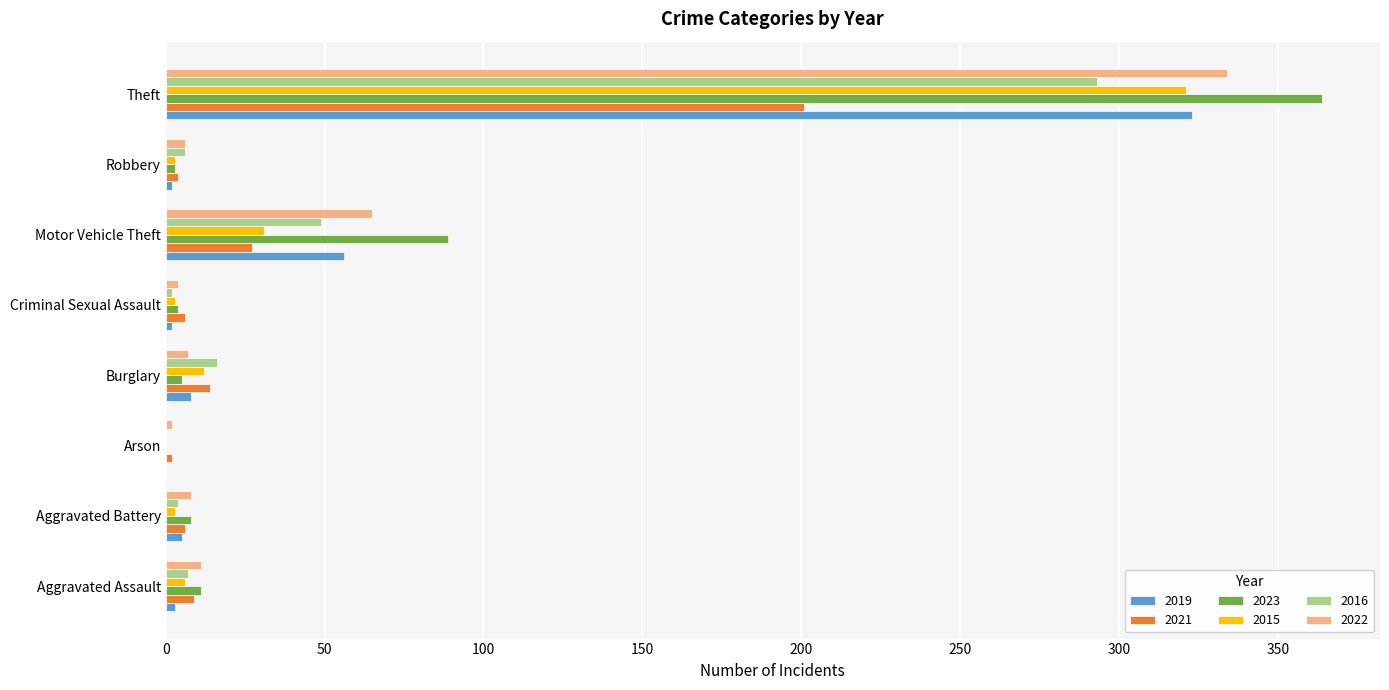

Which label corresponds to the largest value in the chart?

Theft